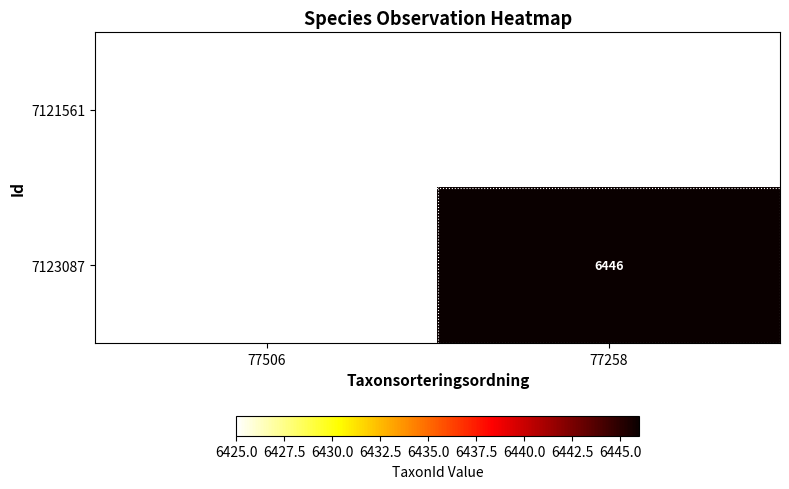

Is it true that 7121561 equals 9371 at 77506?

False